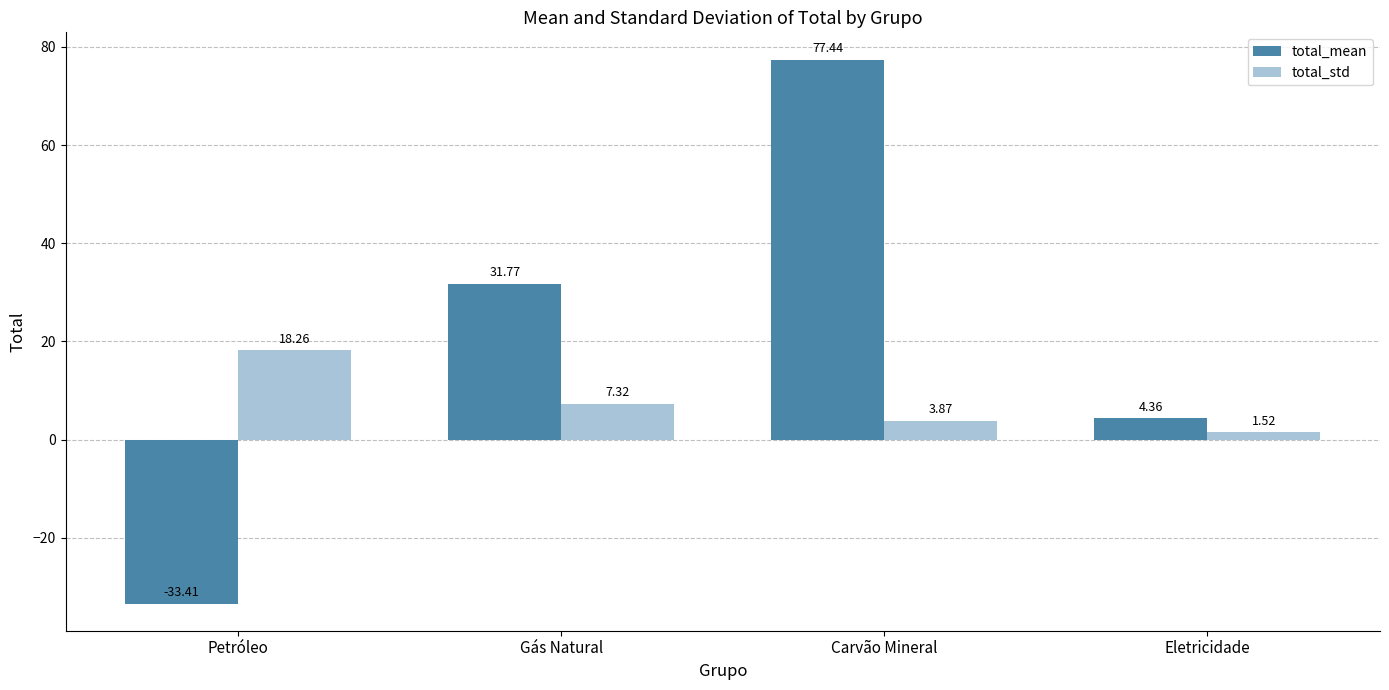

How many data points does each series have?

4